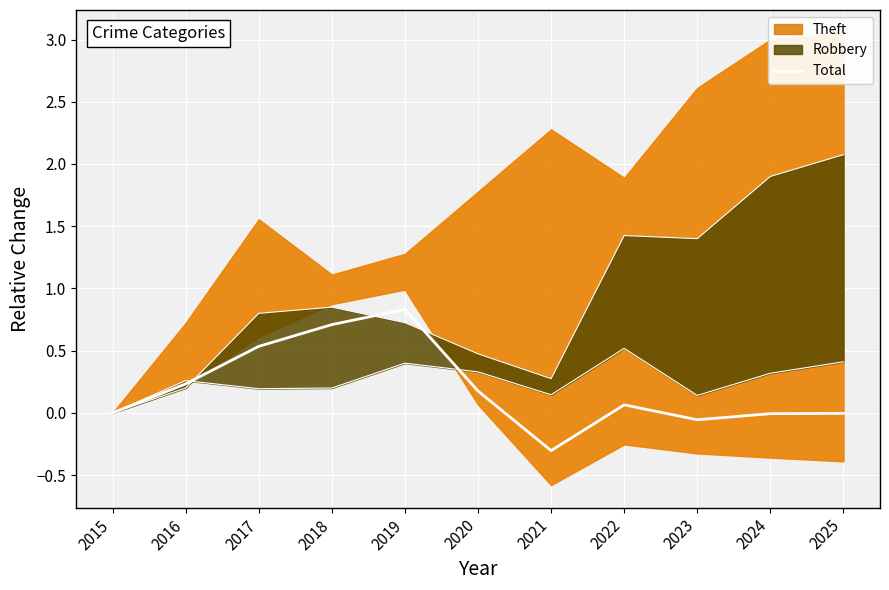

At which category does the data reach its first local valley?

2021